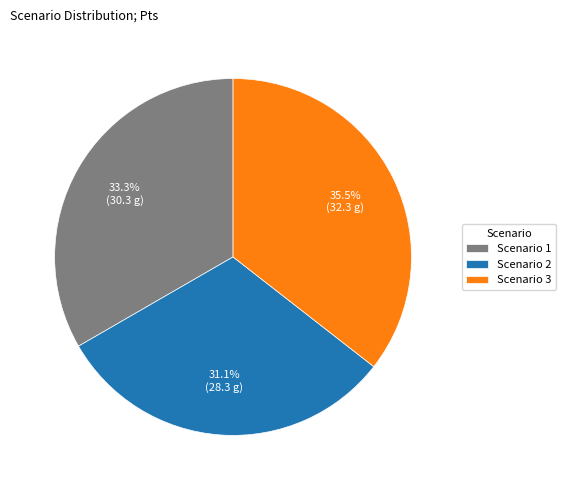

To the nearest percent, what is the average slice percentage?

33%